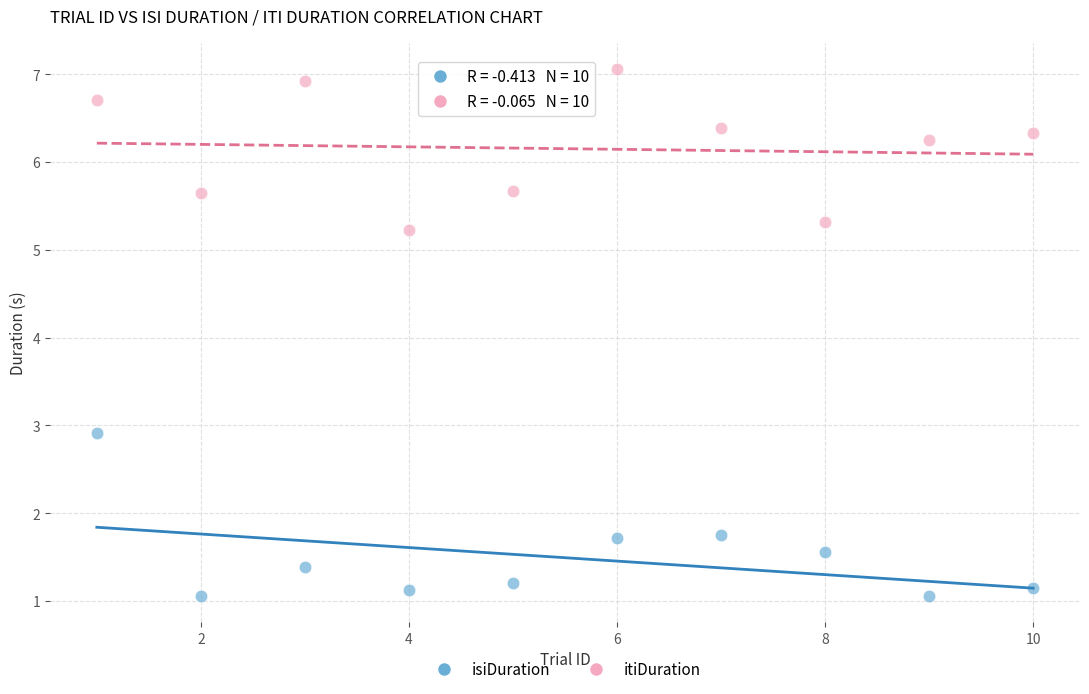

What is the X range (max minus min) for the scatter plot?

9.0